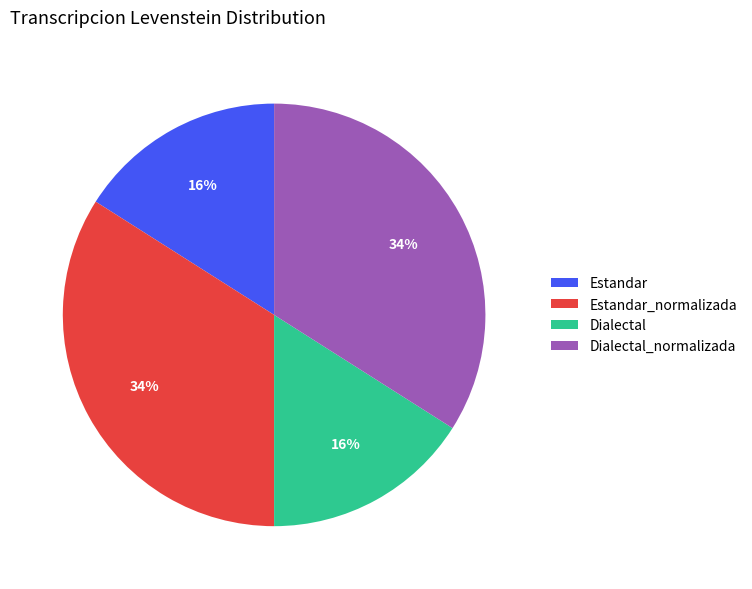

True or false: Dialectal_normalizada accounts for 34% of the total.

True